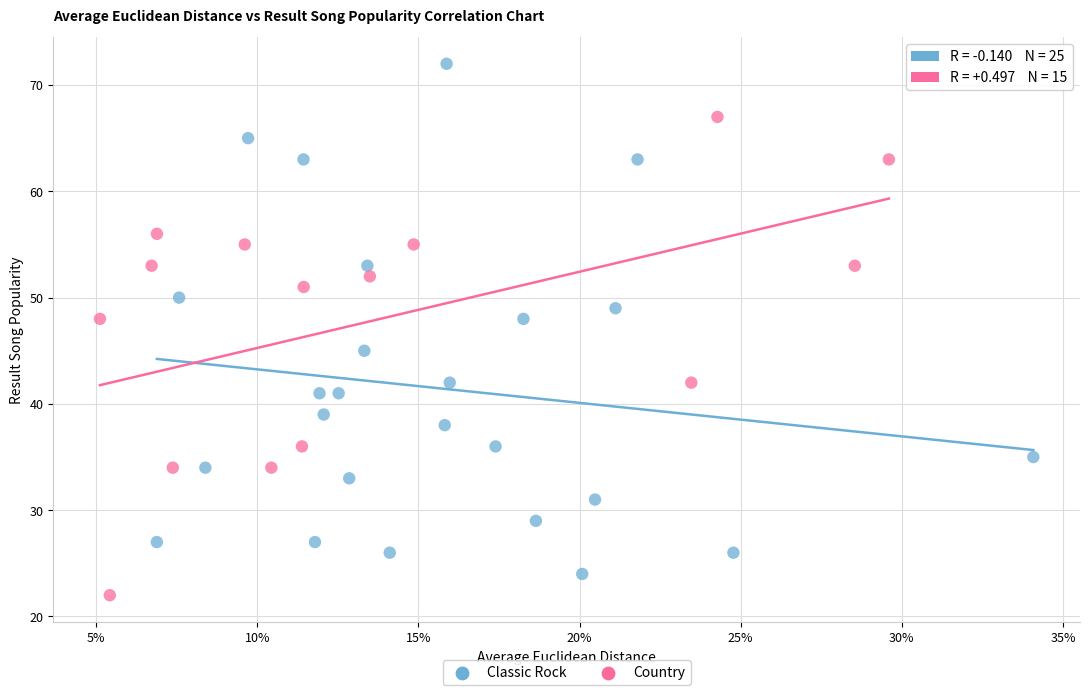

Which series contains the highest Y value?

Classic Rock